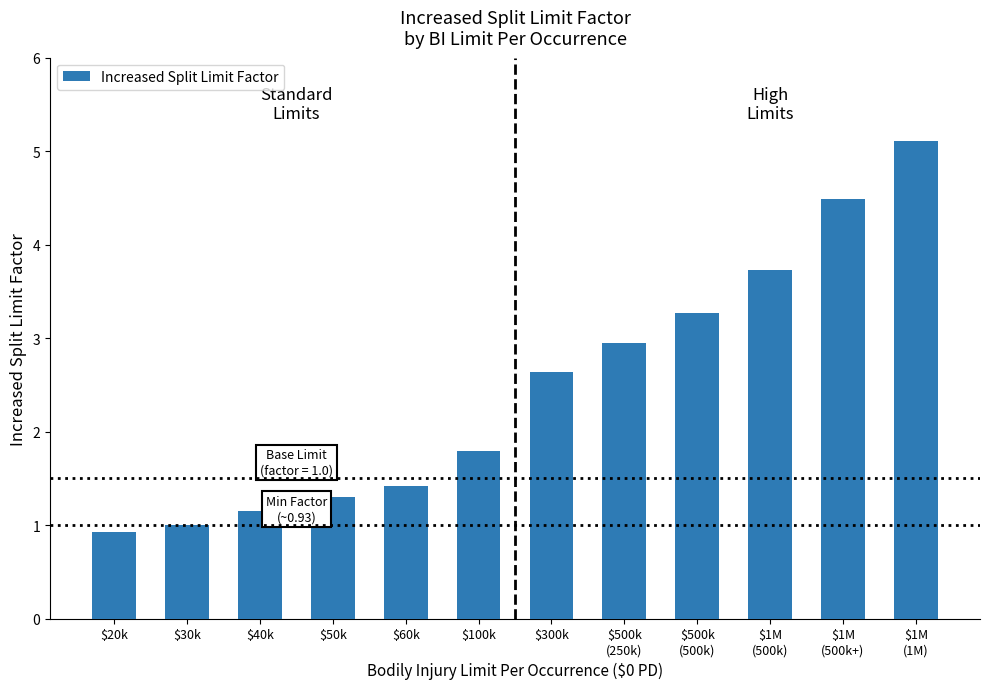

What is the difference between the second highest and minimum values?

3.6